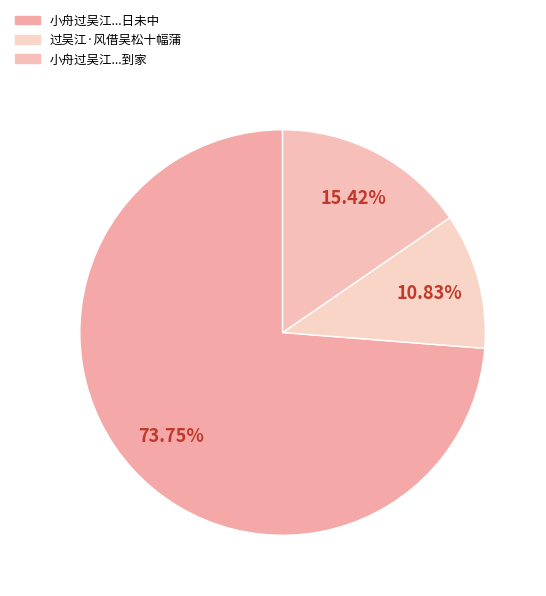

How many slices are in this pie chart?

3